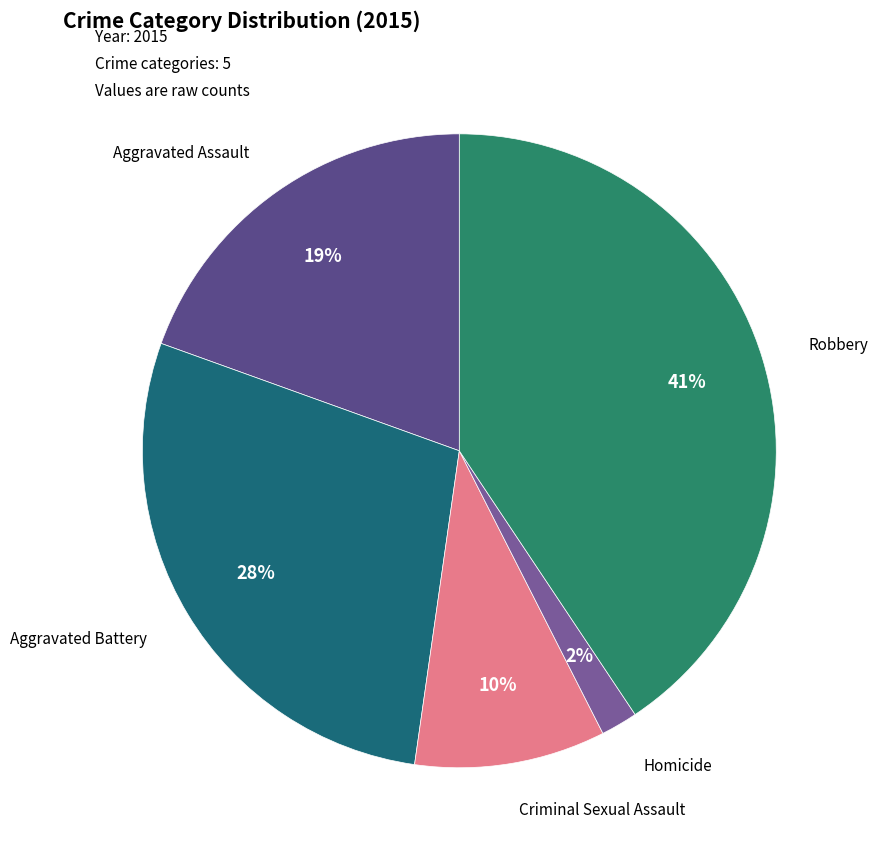

Which slice is the largest?

Robbery